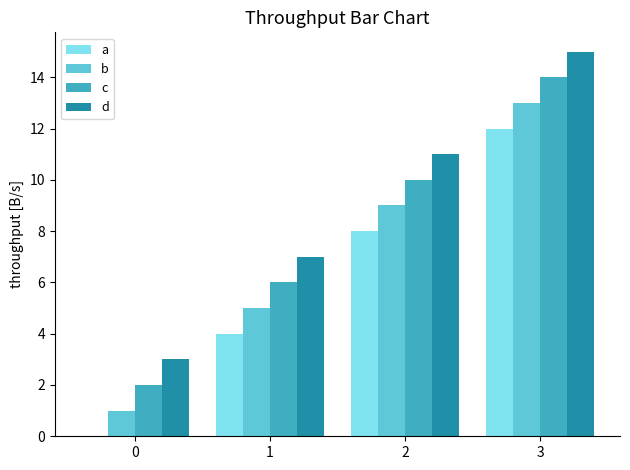

True or false: d has a value of 15 at 3.

True